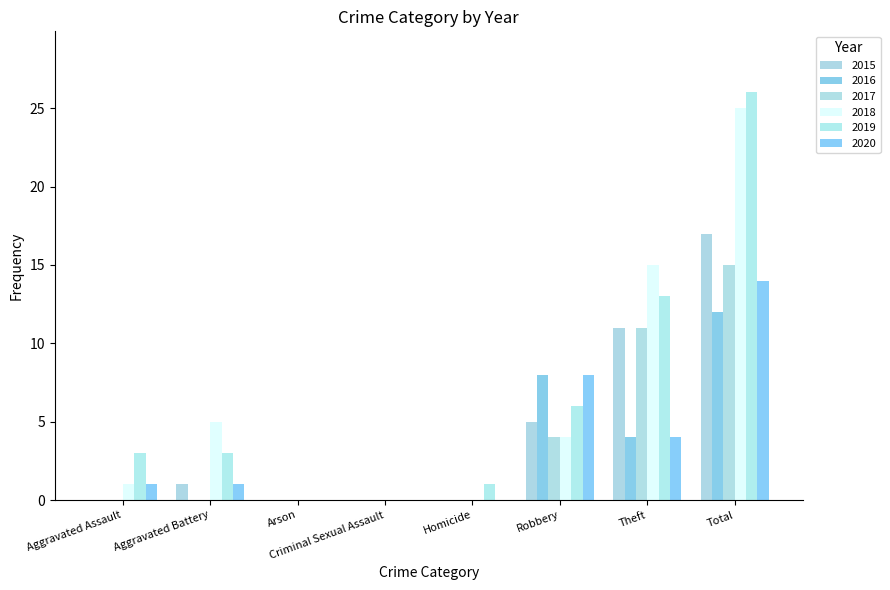

What is the average value of the 2017 series?

4